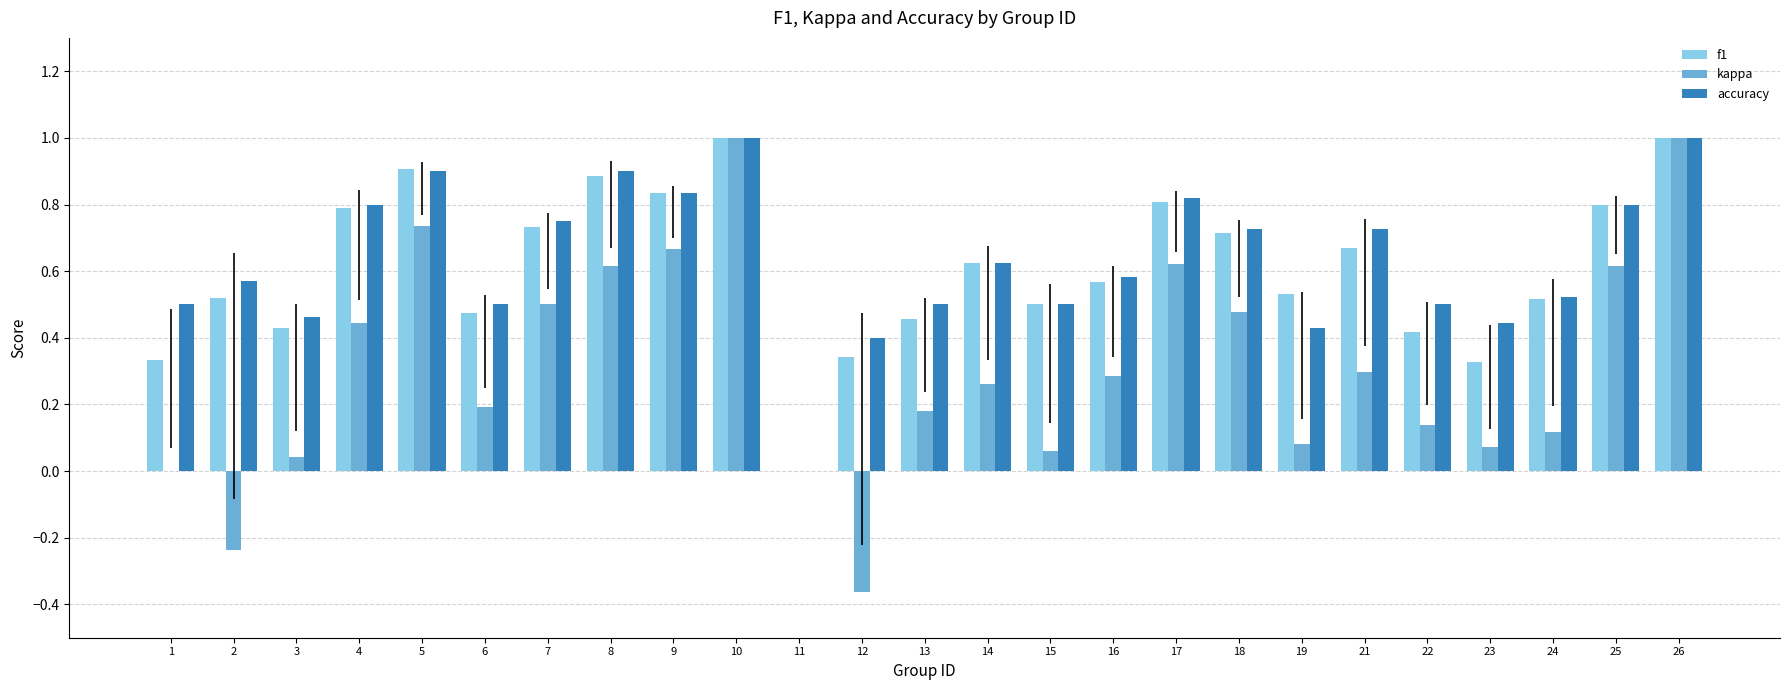

The accuracy series shows 0.5 at 6. True or false?

True